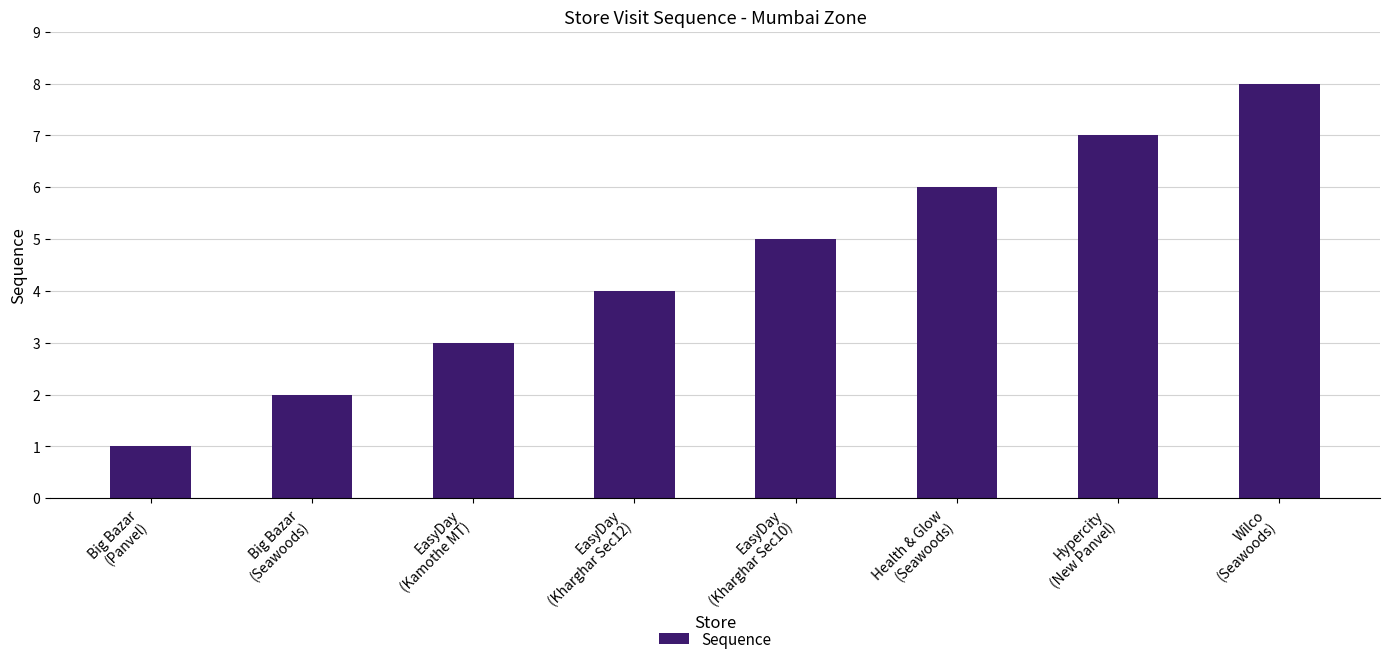

The value at EasyDay
(Kharghar Sec10) is 2. True or false?

False